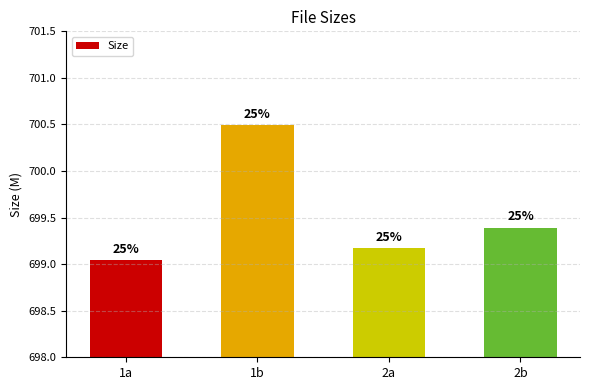

What is the average value?

699.5